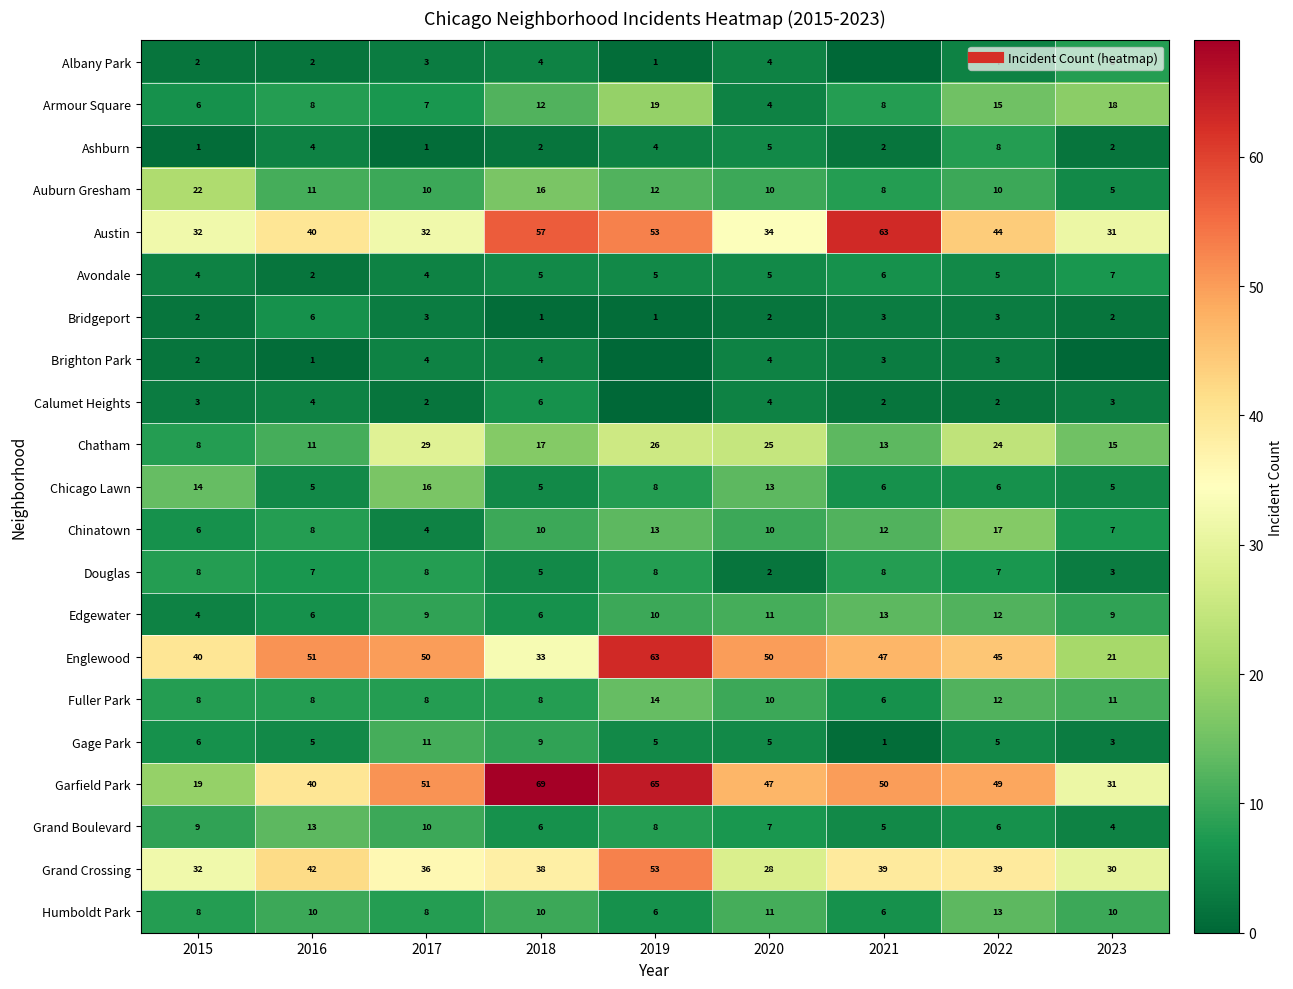

Is it true that Albany Park equals 3 at 2017?

True